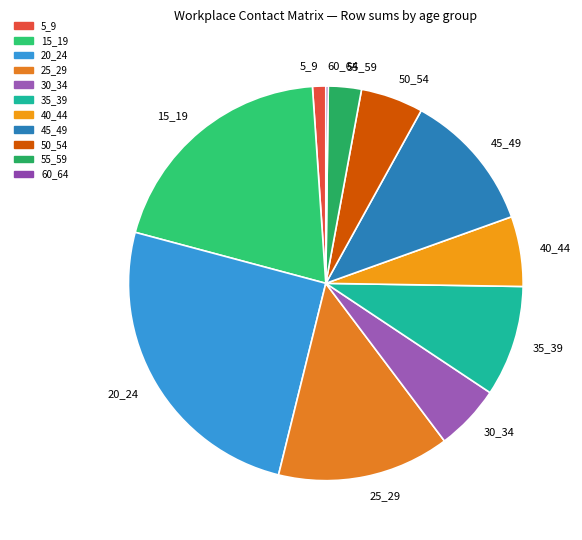

What is the largest slice in the pie chart?

20_24